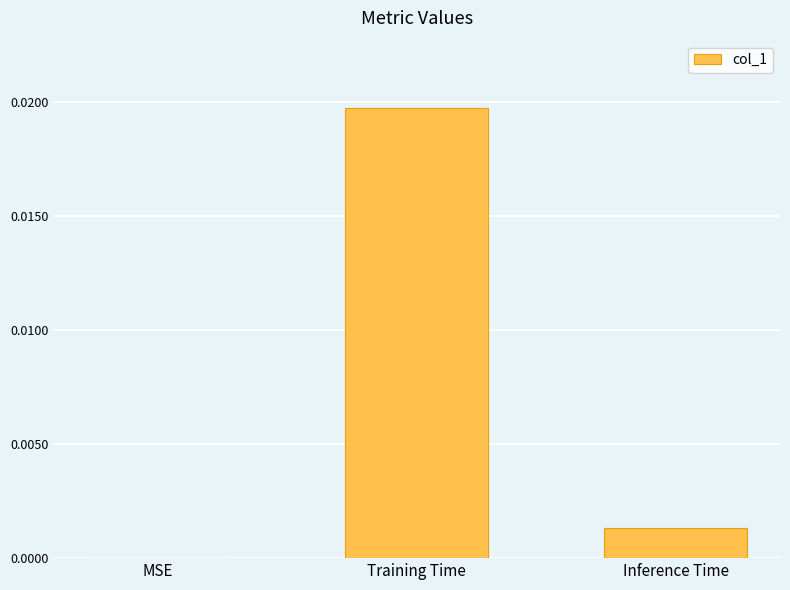

Are the bars horizontal?

No